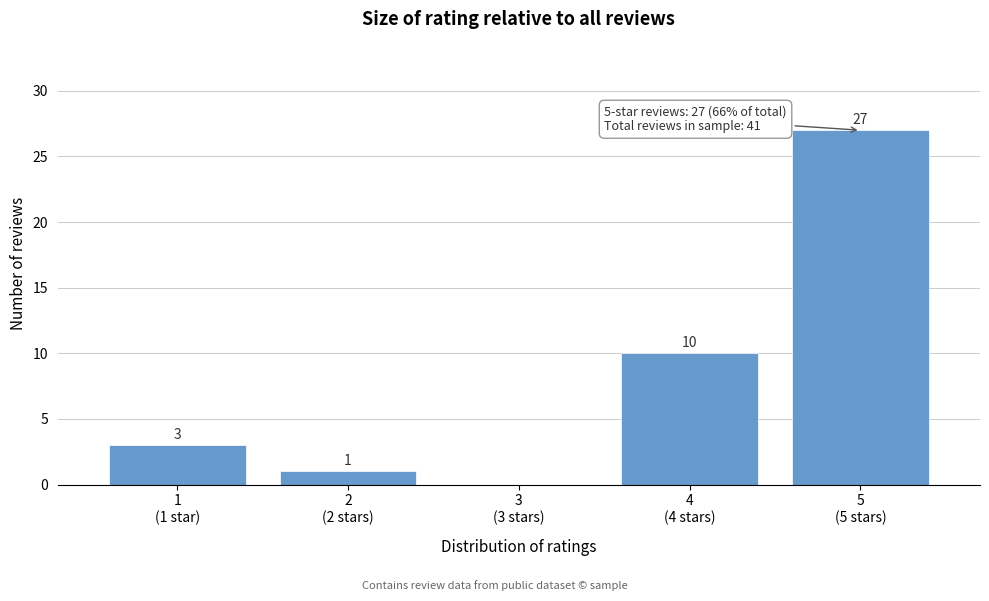

What is the sum of all values?

41